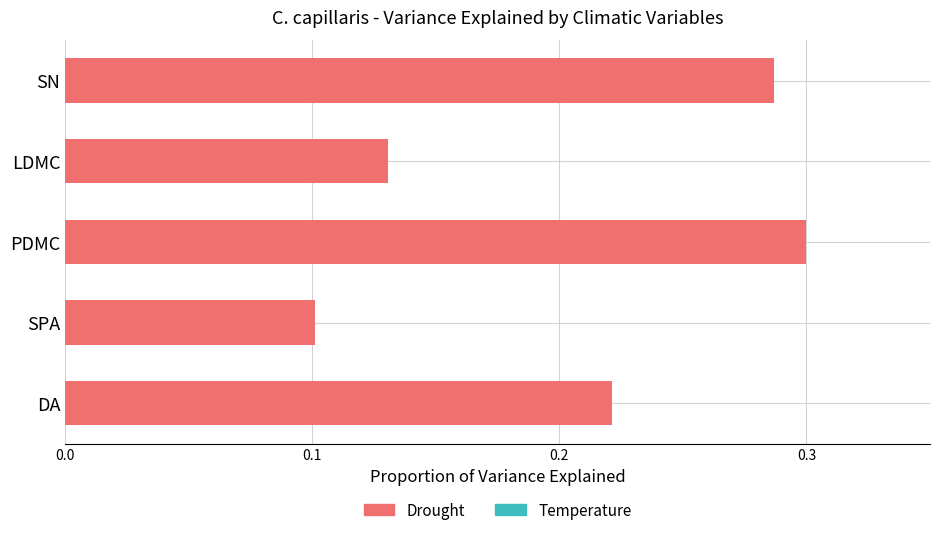

Is it true that Drought equals 0.0 at LDMC?

False